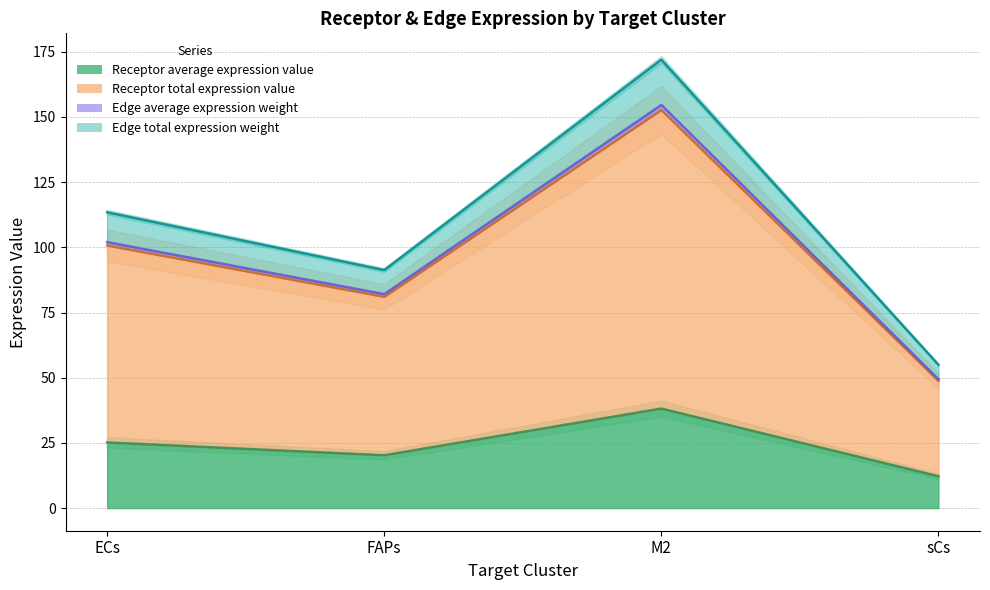

At how many categories does at least one series exceed 141?

1